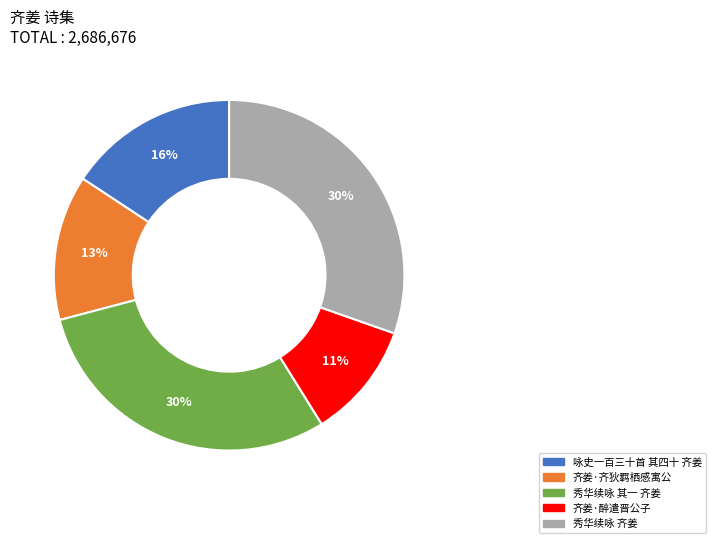

True or false: 齐姜·齐狄羁栖感寓公 accounts for 13% of the total.

True